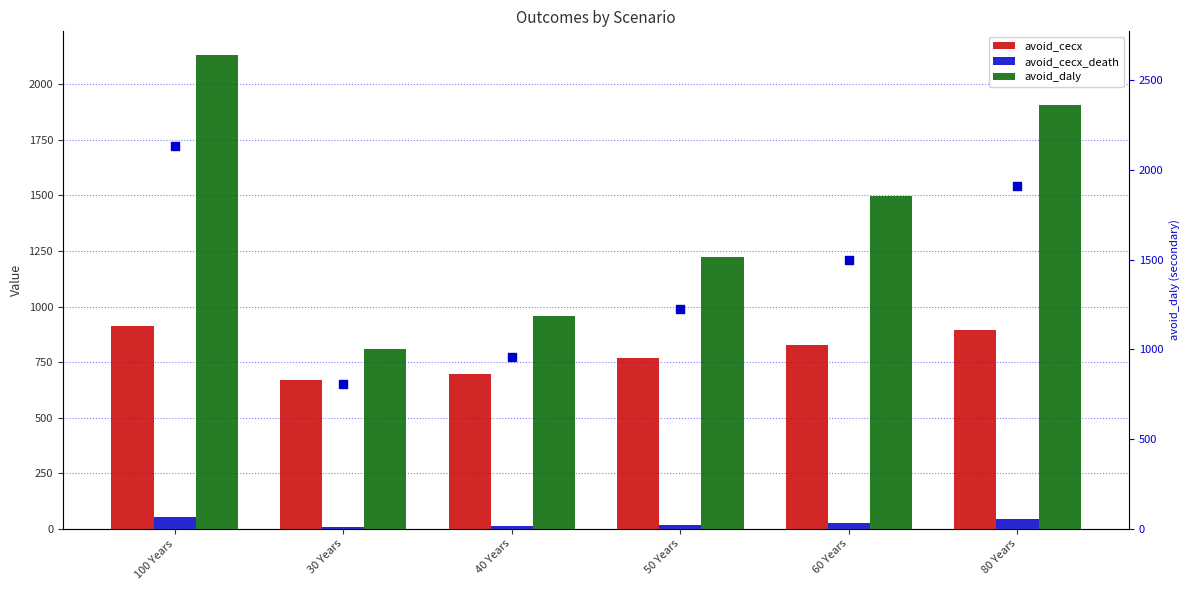

At which category is the sum across all series the highest?

100 Years